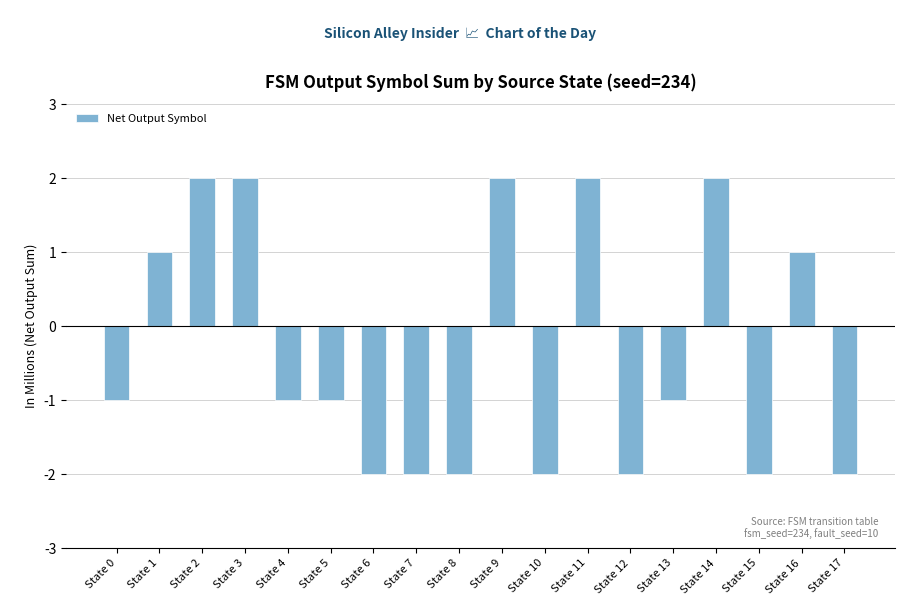

True or false: the data shows 1 at State 14.

False